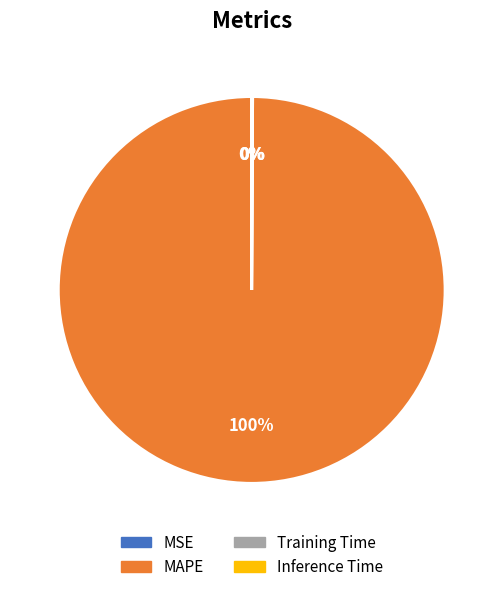

To the nearest percent, what portion does MAPE represent?

100%